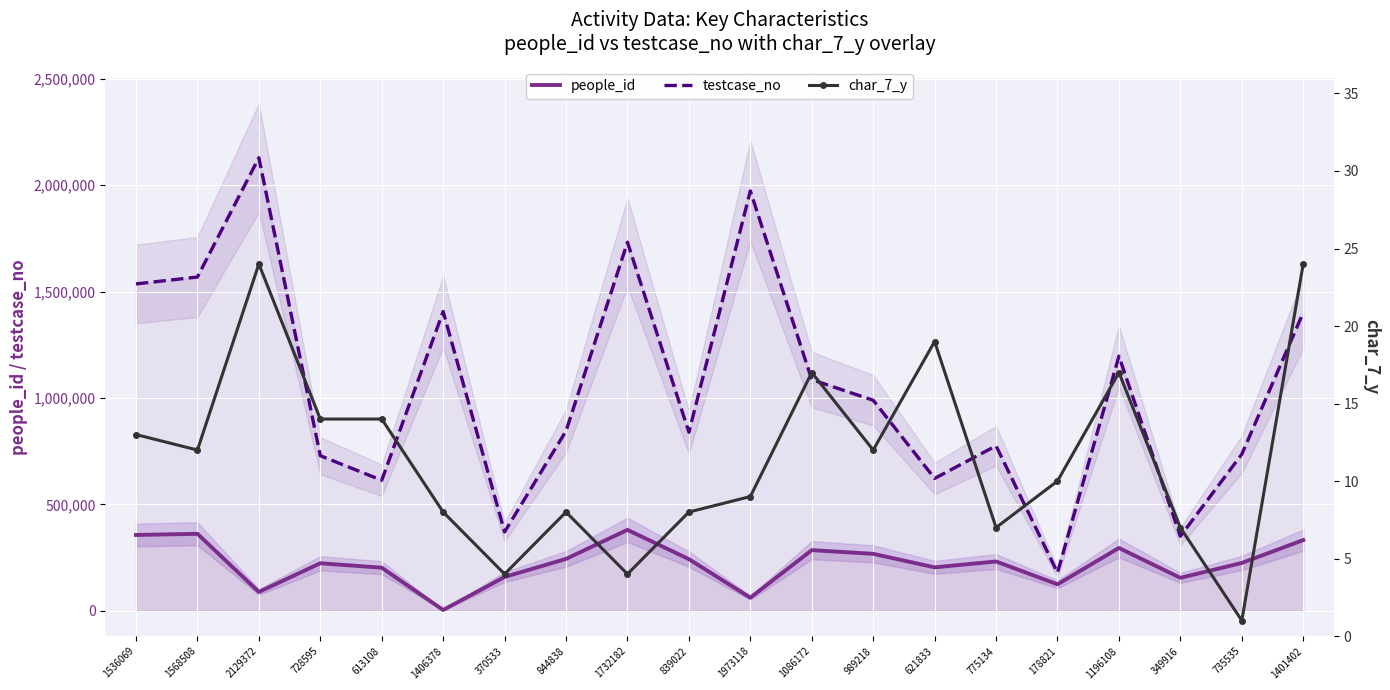

Where is char_7_y nearest to the value 12?

1568508